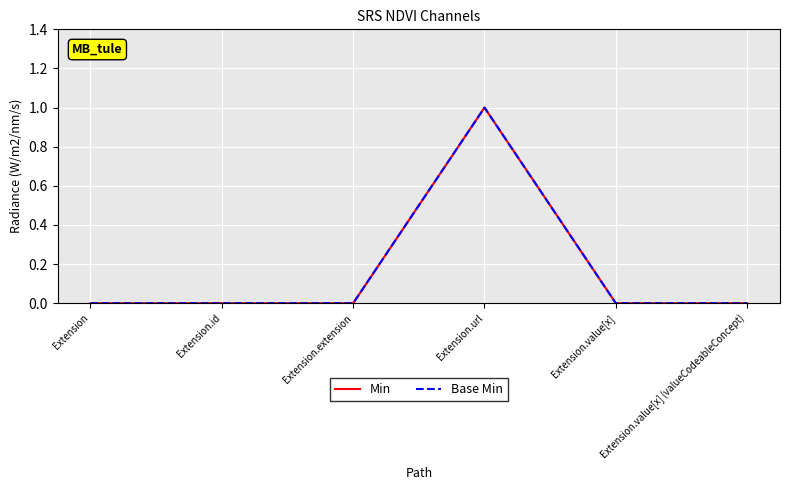

Is this an area chart (filled region under the line)?

No